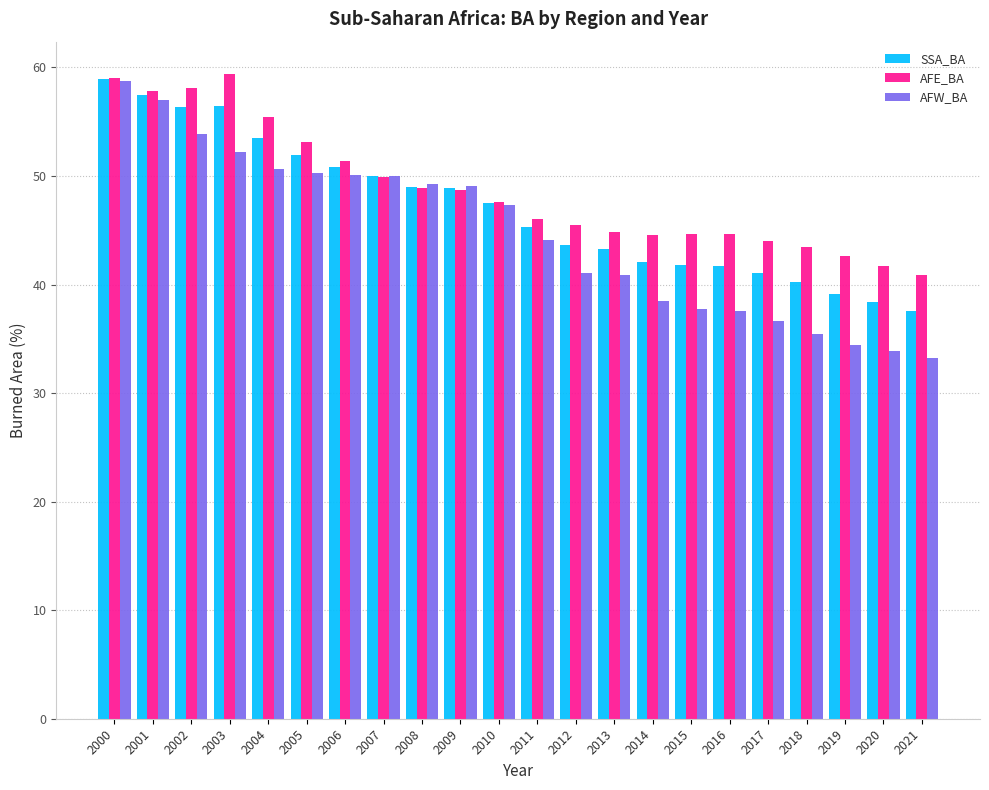

What is the sum of all AFE_BA values?

1072.6